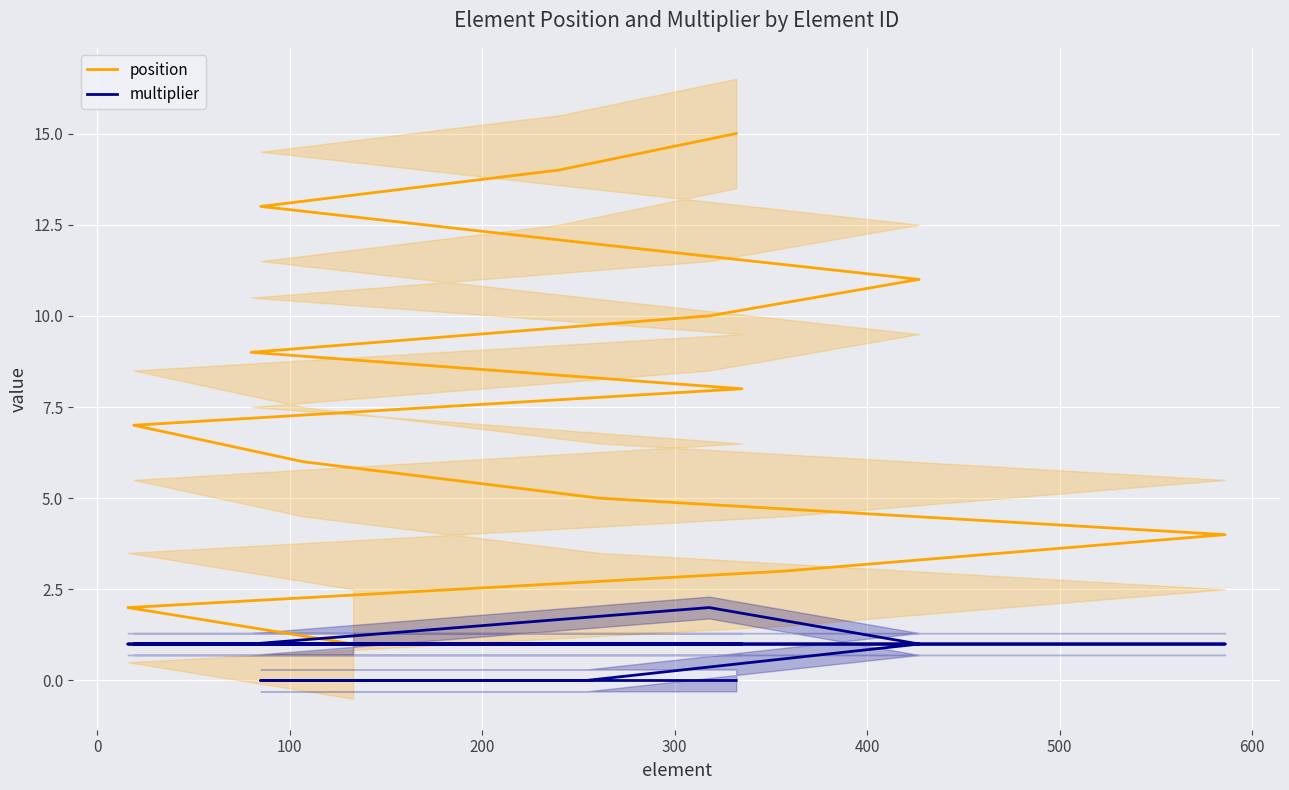

At how many categories does at least one series exceed 14?

1